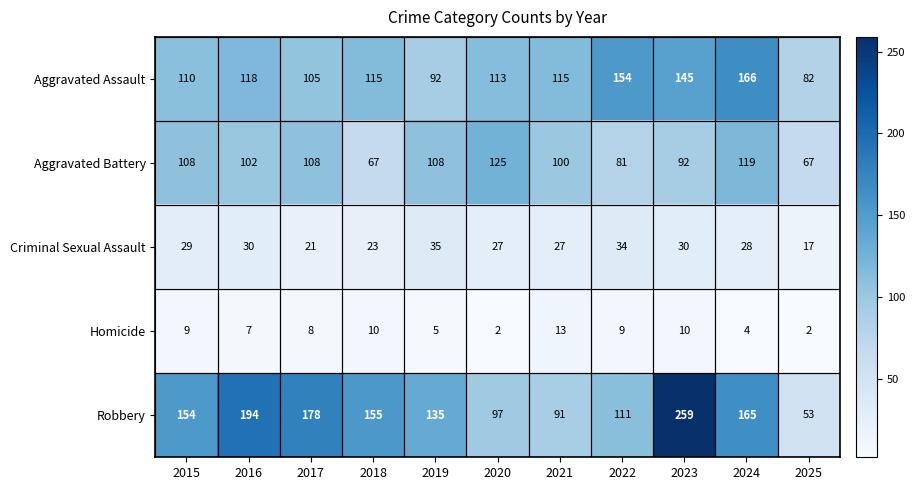

Which series changed the most between 2015 and 2017?

Robbery